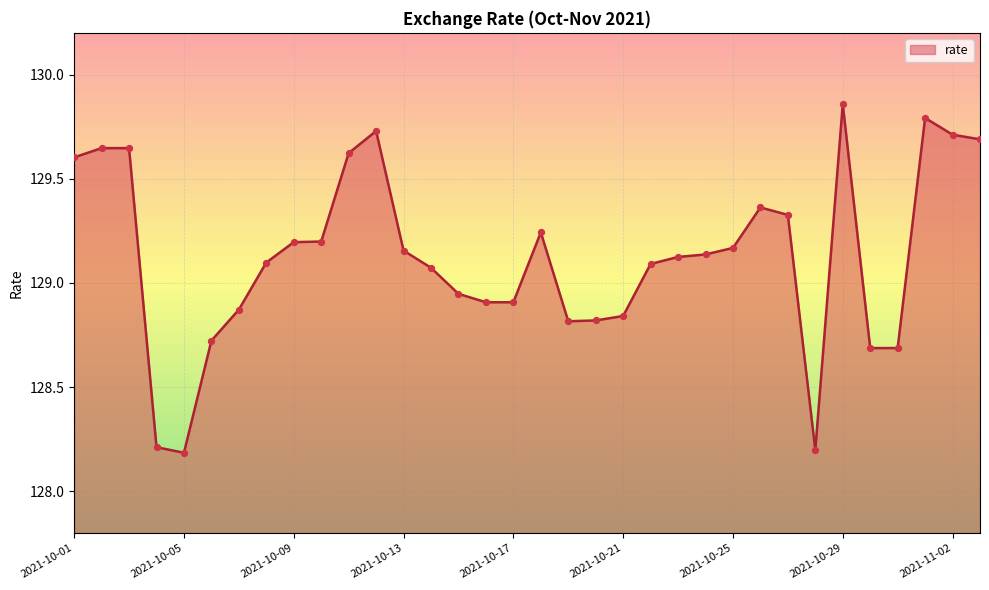

What is the minimum value shown in the chart?

128.2